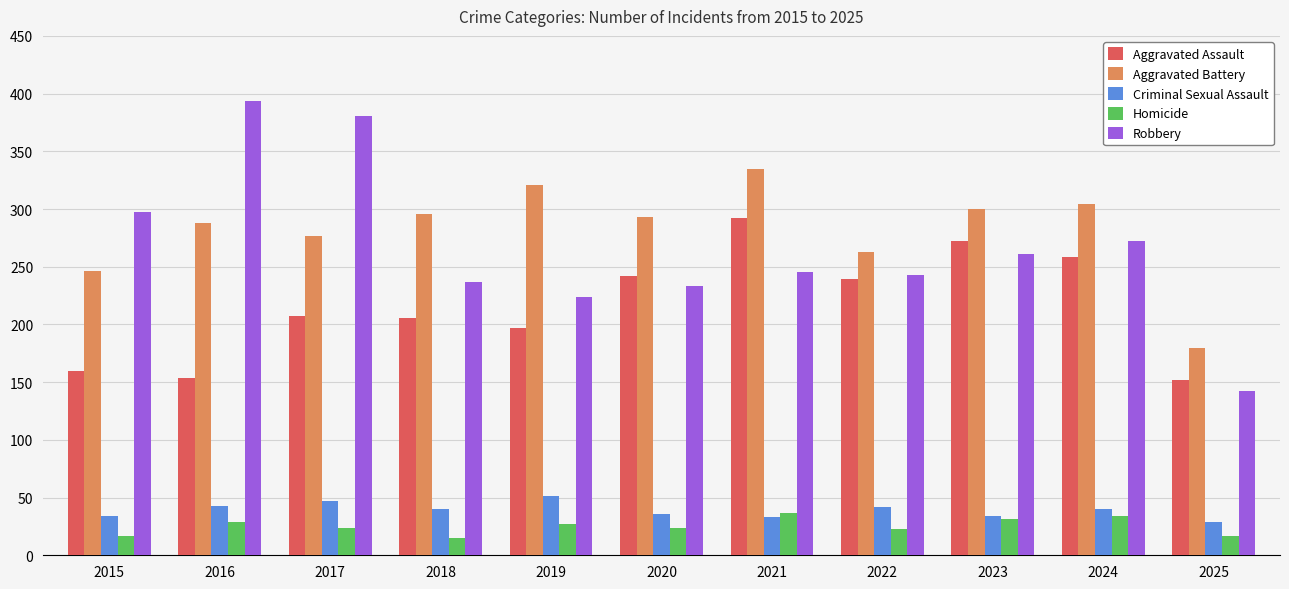

Read the Robbery value at 2024.

272